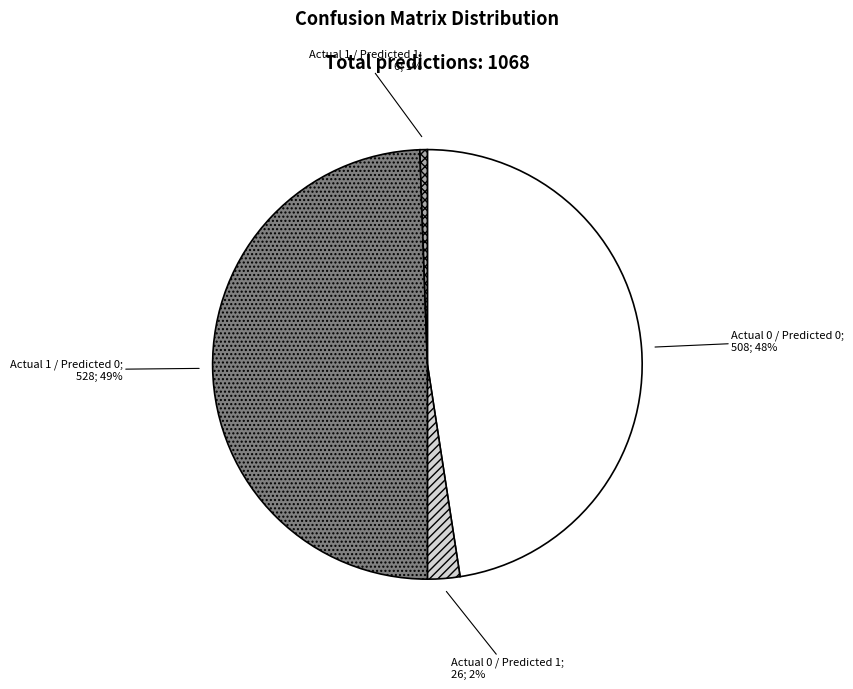

To the nearest percent, what is the average slice percentage?

25%